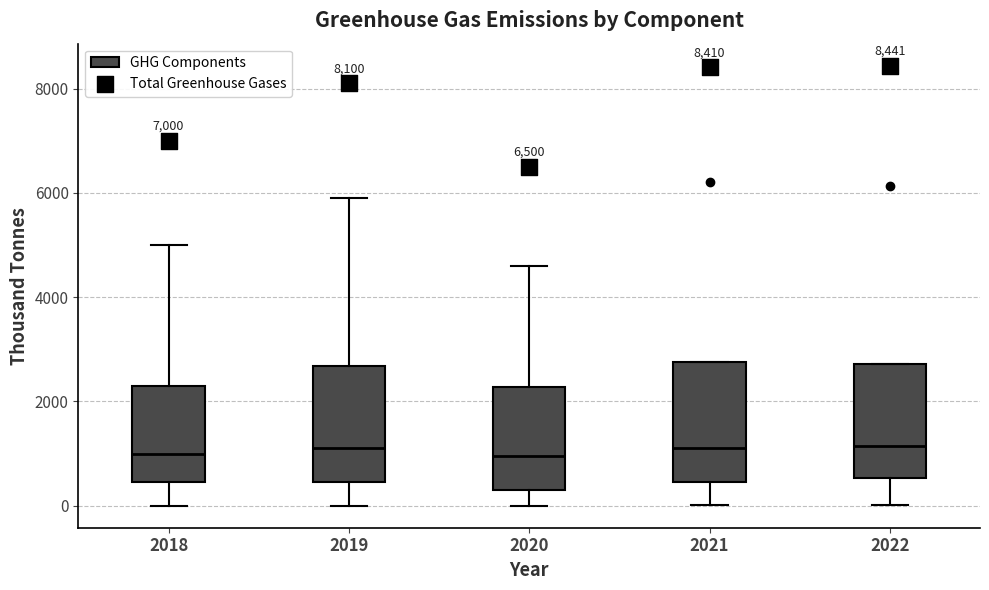

Reading left to right, read every box against the y-axis: the position of its median line, the range the box covers, and the ends of its whiskers. The values are not printed on the chart, so give them approximately, as read against the axis.

2018: median 1000, box 400 to 2400, whiskers 0 to 5000
2019: median 1200, box 400 to 2600, whiskers 0 to 6000
2020: median 1000, box 400 to 2200, whiskers 0 to 4600
2021: median 1200, box 400 to 2800, whiskers 0 to 2800
2022: median 1200, box 600 to 2800, whiskers 0 to 2800